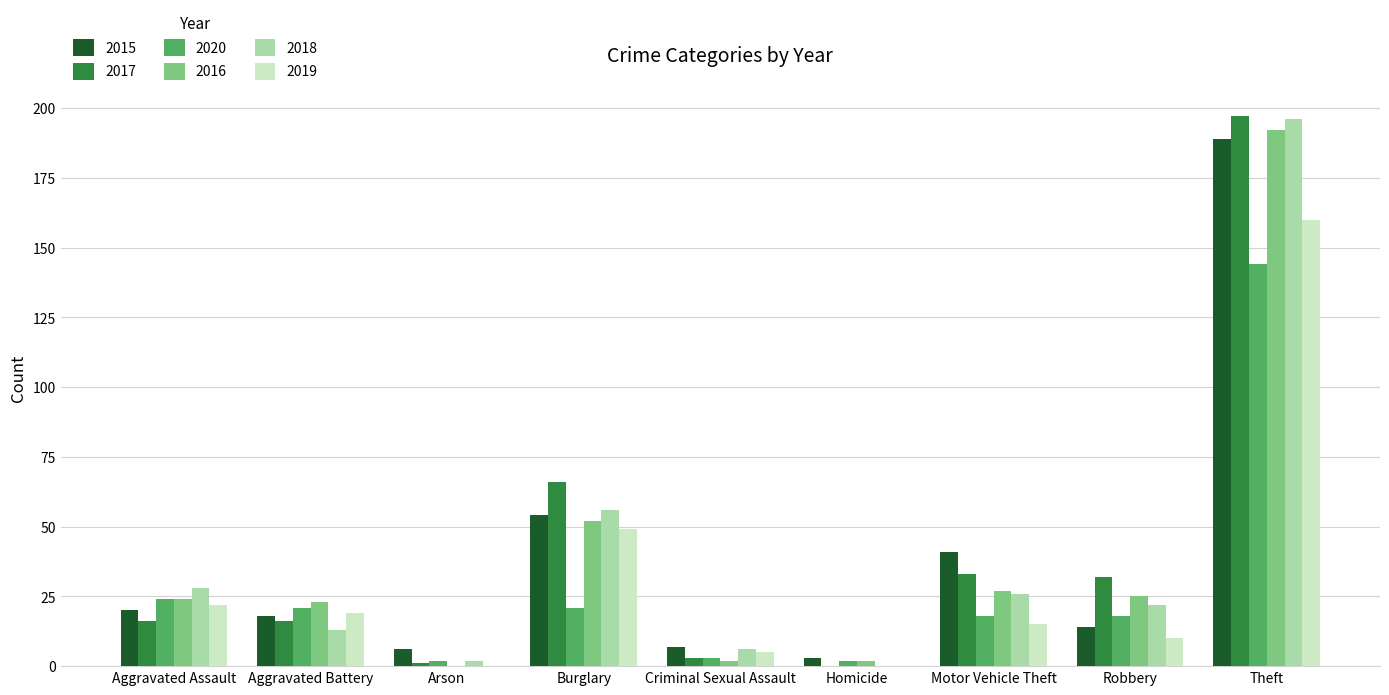

Which series has the largest range (max minus min)?

2017